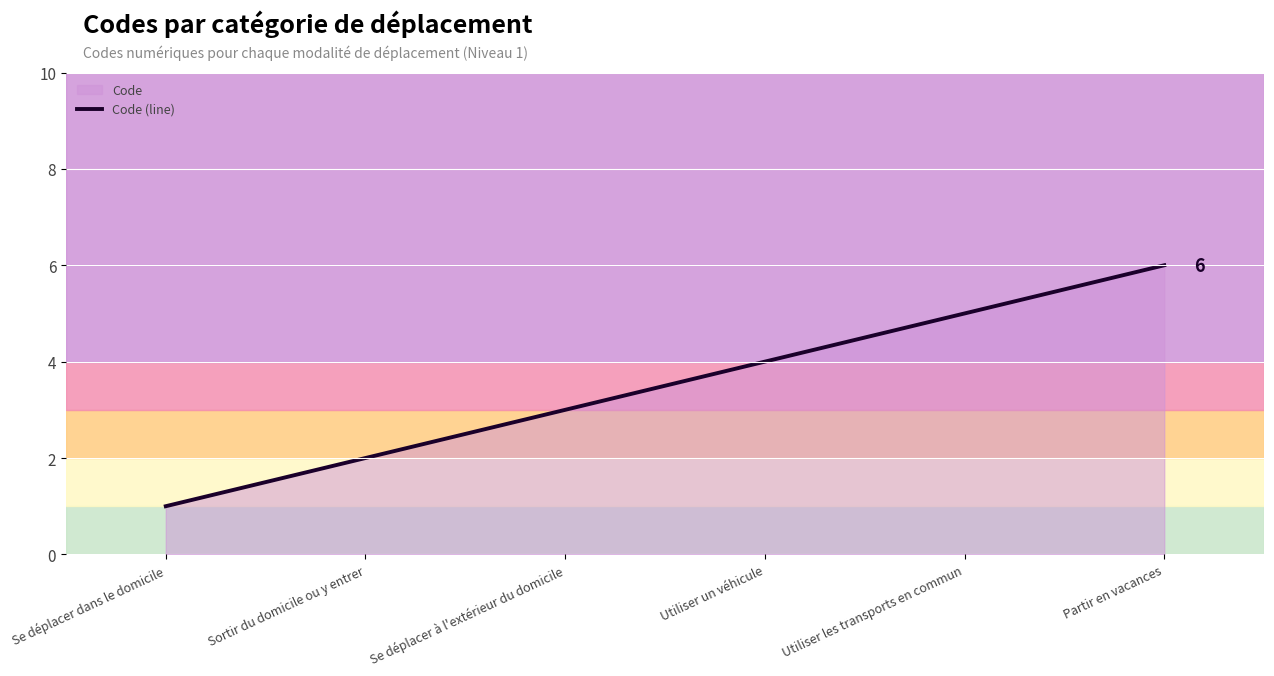

Rank the categories by value from highest to lowest.

Partir en vacances, Utiliser les transports en commun, Utiliser un véhicule, Se déplacer à l'extérieur du domicile, Sortir du domicile ou y entrer, Se déplacer dans le domicile